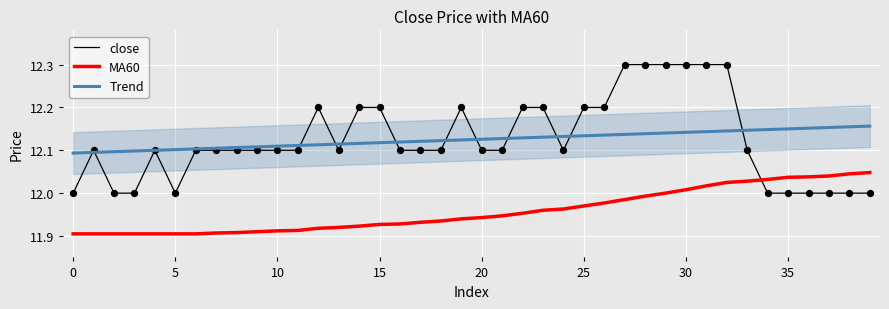

How many intersections are there between MA60 and close?

1